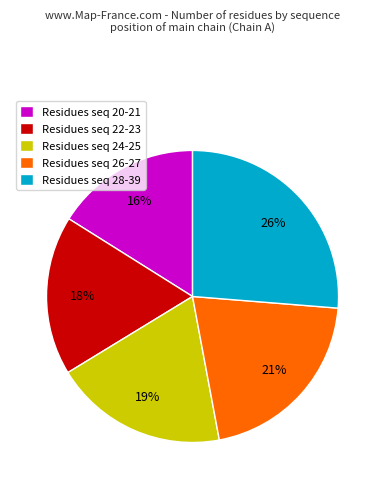

Is there a majority slice in this chart?

No